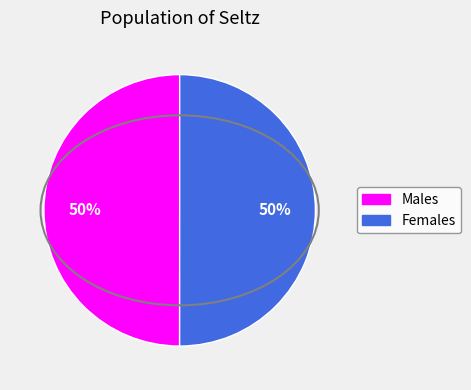

To the nearest percent, what is the average slice percentage?

50%